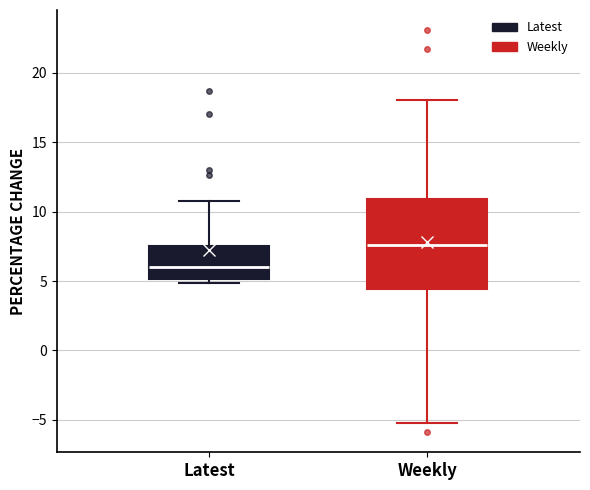

Comparing the boxes themselves (not the whiskers), which one is the tallest?

Weekly